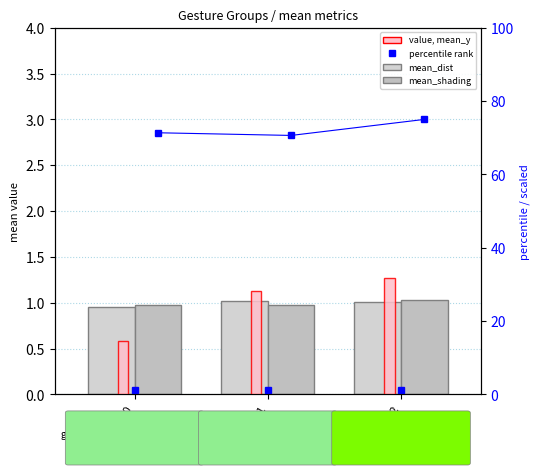

True or false: mean_dist has a value of 1.4 at gesture=2.

False